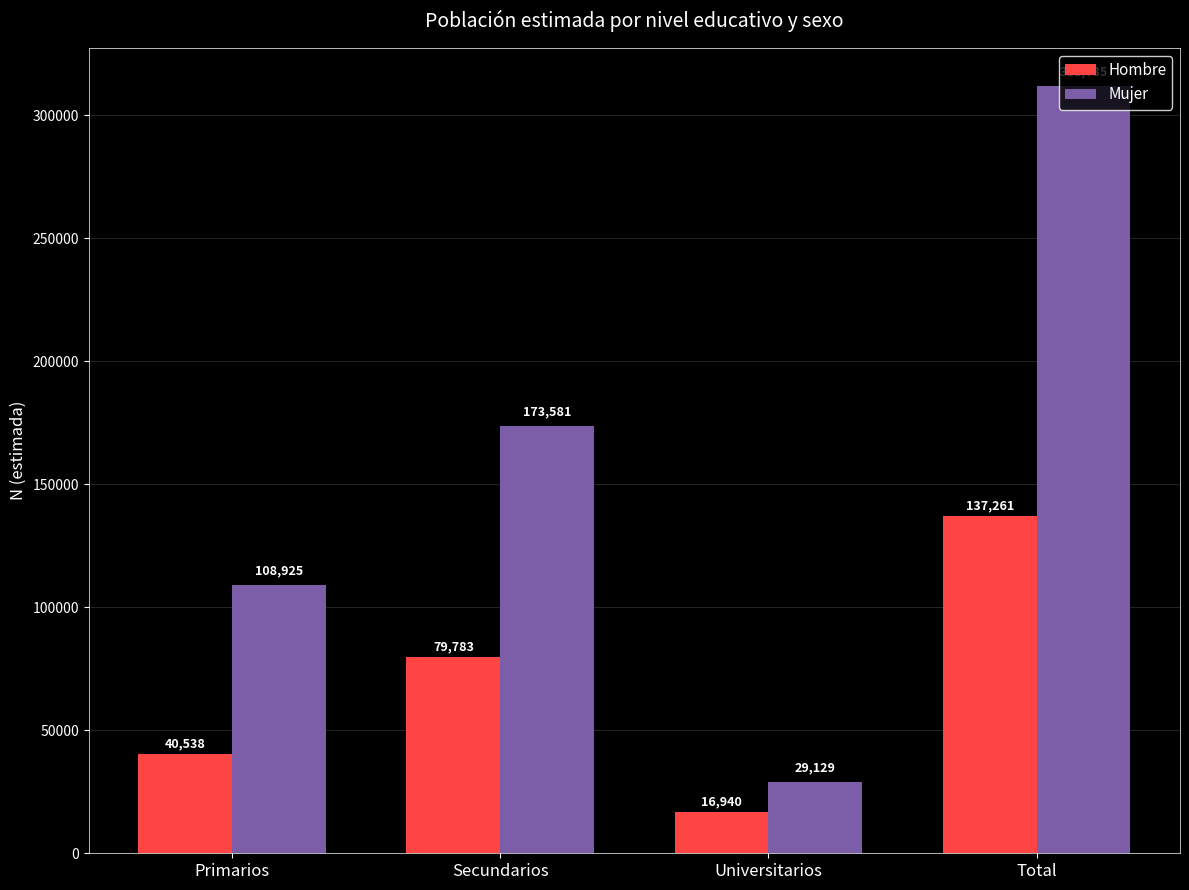

How many groups of bars are there?

4